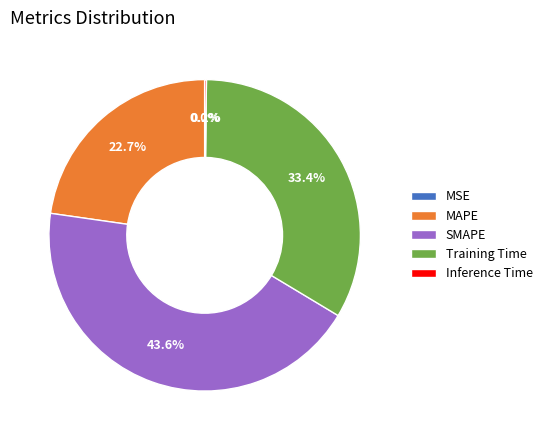

To the nearest percent, what portion does SMAPE represent?

44%